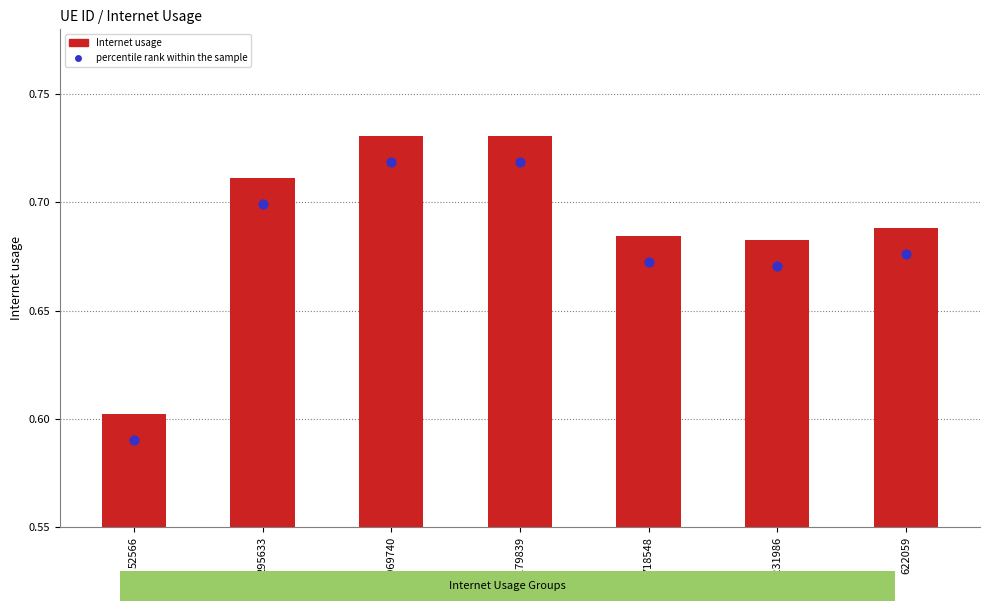

At which category is the sum across all series the highest?

1179839